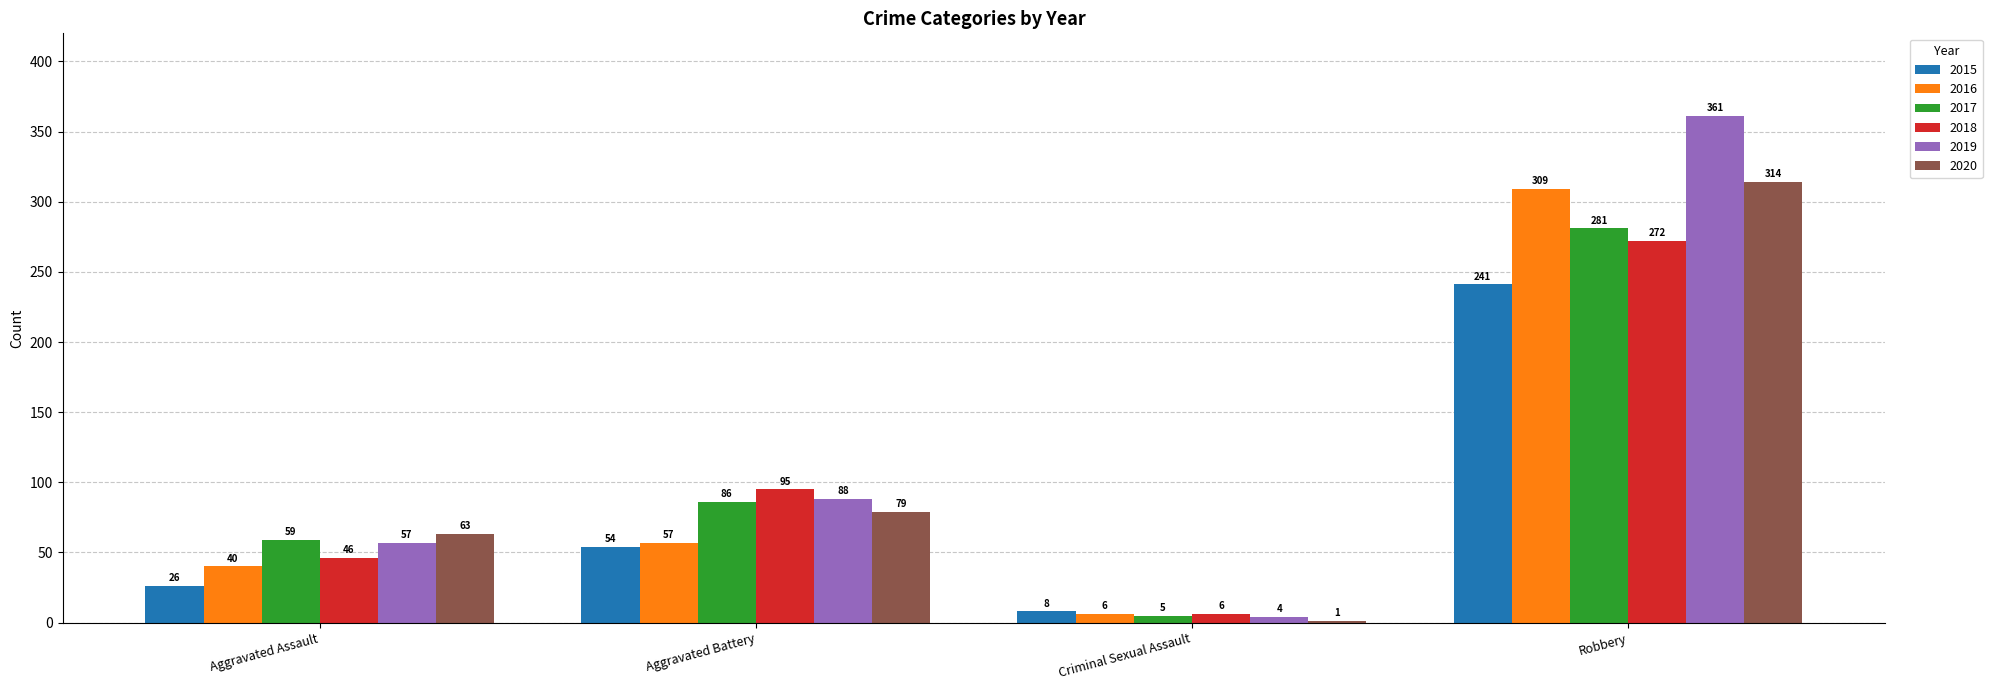

What are all the series names shown in the legend?

2015, 2016, 2017, 2018, 2019, 2020